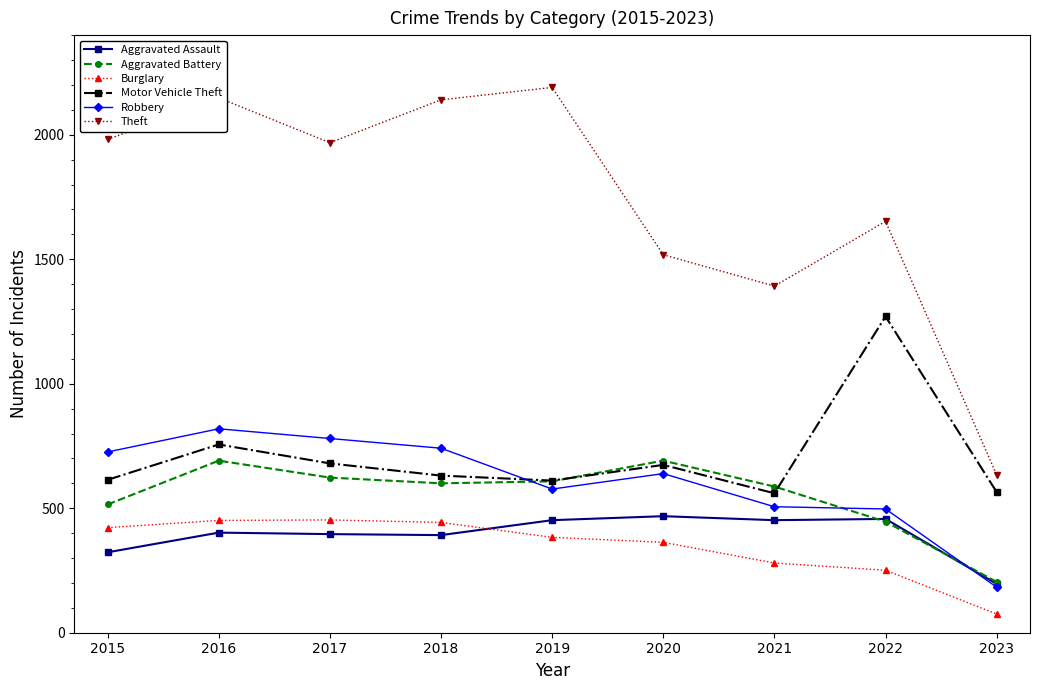

How many intersections are there between Aggravated Assault and Robbery?

1